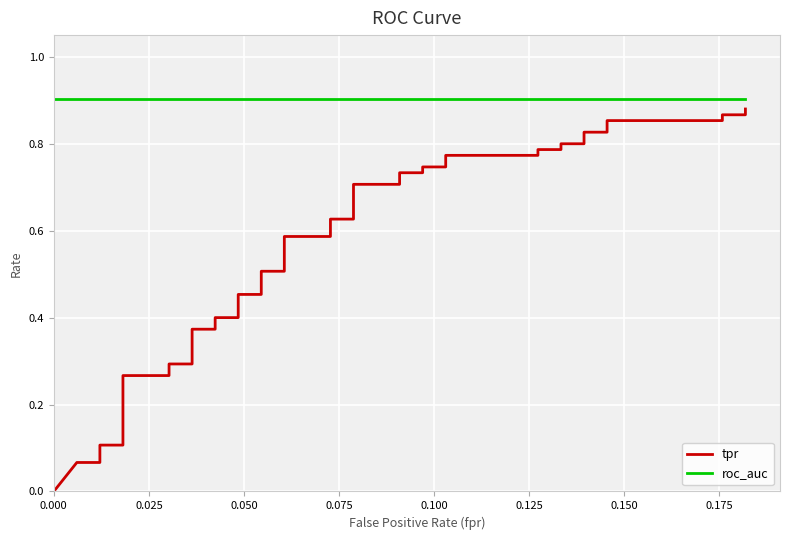

What is the average value of the roc_auc series?

0.9